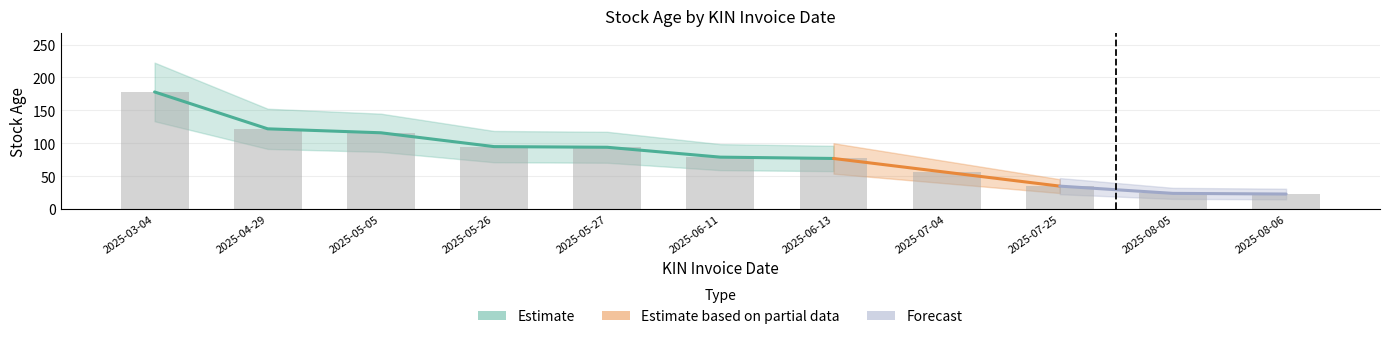

True or false: the data shows 95 at 2025-05-26.

True